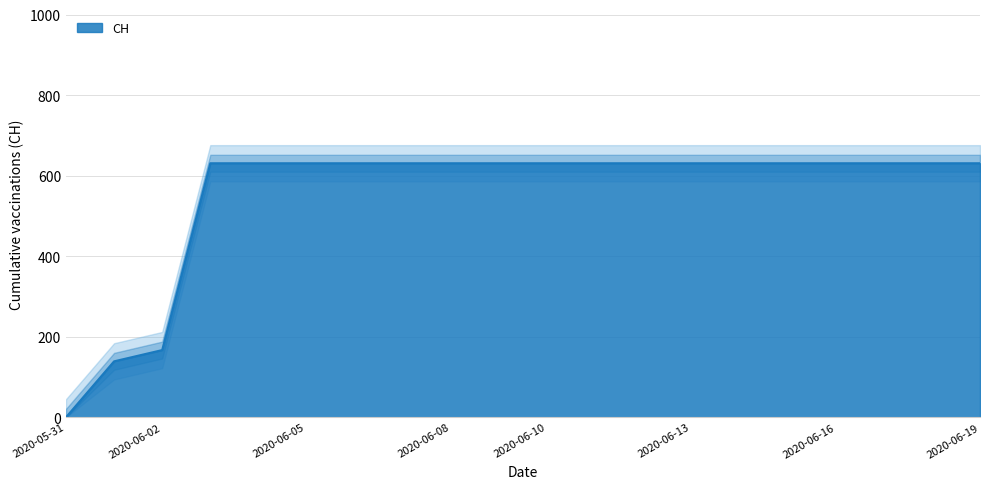

Rank the categories by value from highest to lowest.

2020-06-03, 2020-06-04, 2020-06-05, 2020-06-06, 2020-06-07, 2020-06-08, 2020-06-09, 2020-06-10, 2020-06-11, 2020-06-12, 2020-06-13, 2020-06-14, 2020-06-15, 2020-06-16, 2020-06-17, 2020-06-18, 2020-06-19, 2020-06-02, 2020-06-01, 2020-05-31